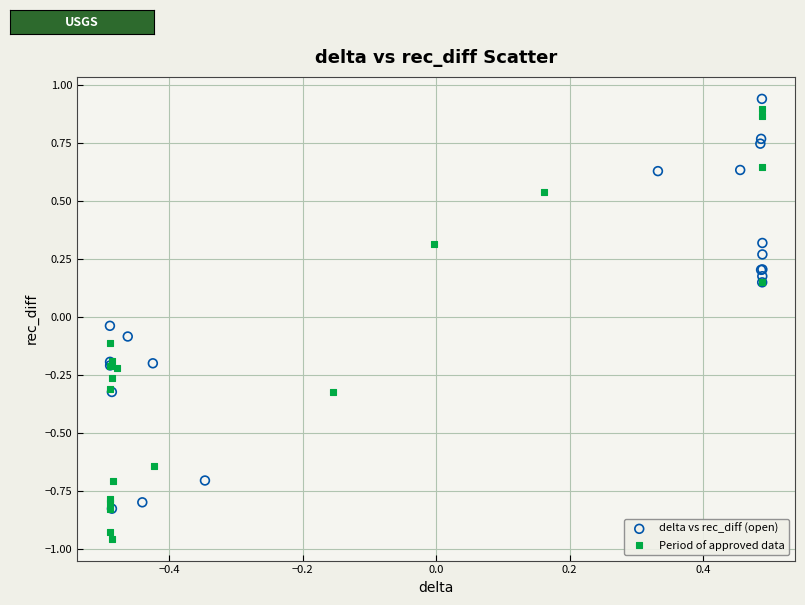

Which series reaches the minimum Y coordinate?

Period of approved data